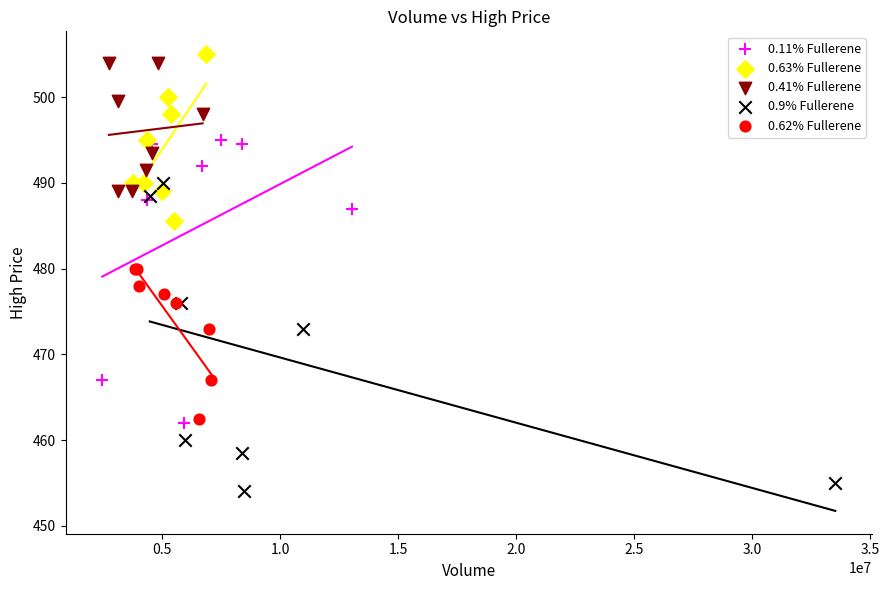

Which series has the widest spread of Y values?

0.9% Fullerene